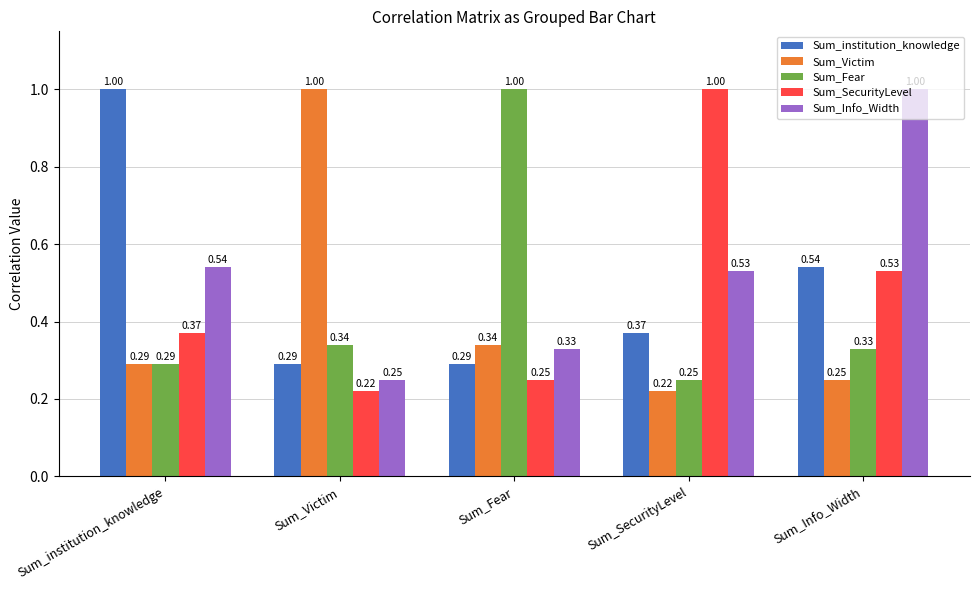

Which category has the highest value in the Sum_Info_Width series?

Sum_Info_Width